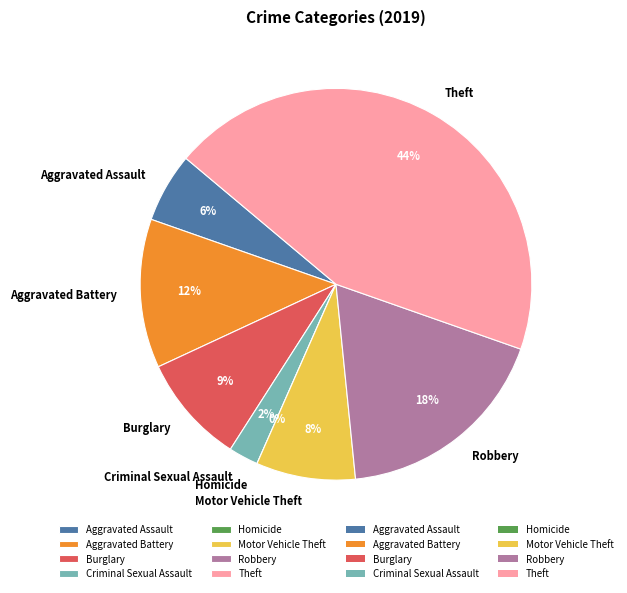

How many segments does this pie chart have?

8